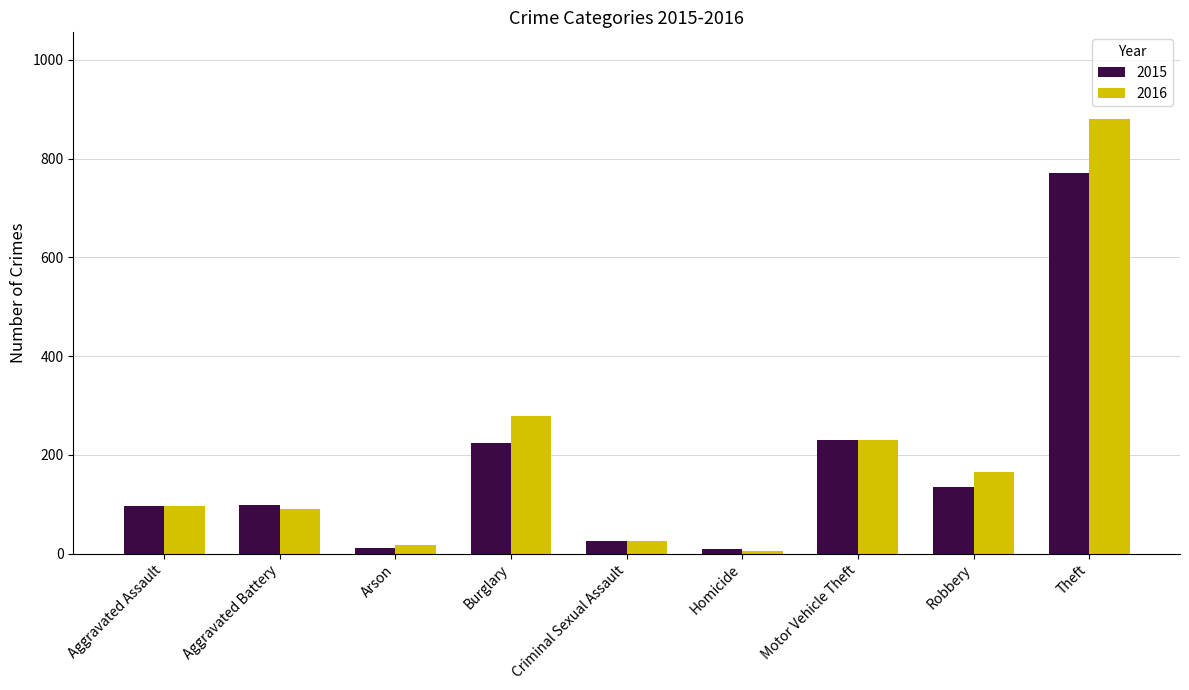

List the series in order of their peak value, lowest first.

2015, 2016